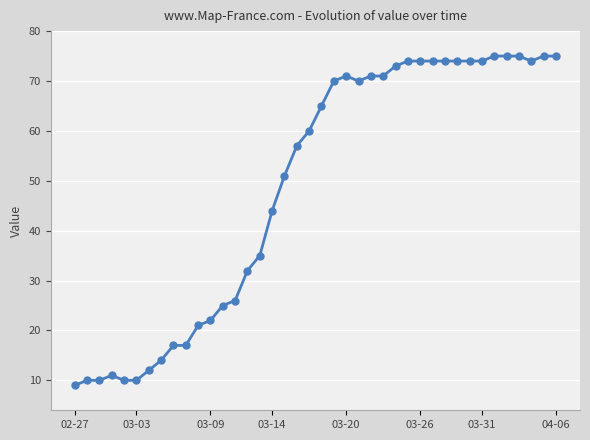

What is the minimum value shown in the chart?

9